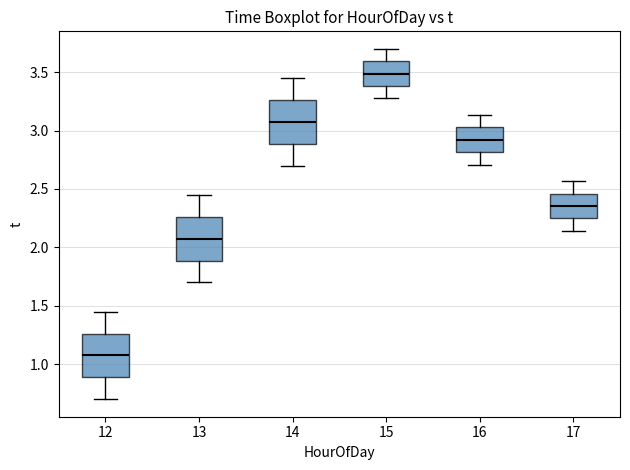

Reading left to right, read every box against the y-axis: the position of its median line, the range the box covers, and the ends of its whiskers. The values are not printed on the chart, so give them approximately, as read against the axis.

12: median 1.10, box 0.90 to 1.25, whiskers 0.70 to 1.45
13: median 2.10, box 1.90 to 2.25, whiskers 1.70 to 2.45
14: median 3.10, box 2.90 to 3.25, whiskers 2.70 to 3.45
15: median 3.50, box 3.40 to 3.60, whiskers 3.30 to 3.70
16: median 2.90, box 2.80 to 3.05, whiskers 2.70 to 3.15
17: median 2.35, box 2.25 to 2.45, whiskers 2.15 to 2.55